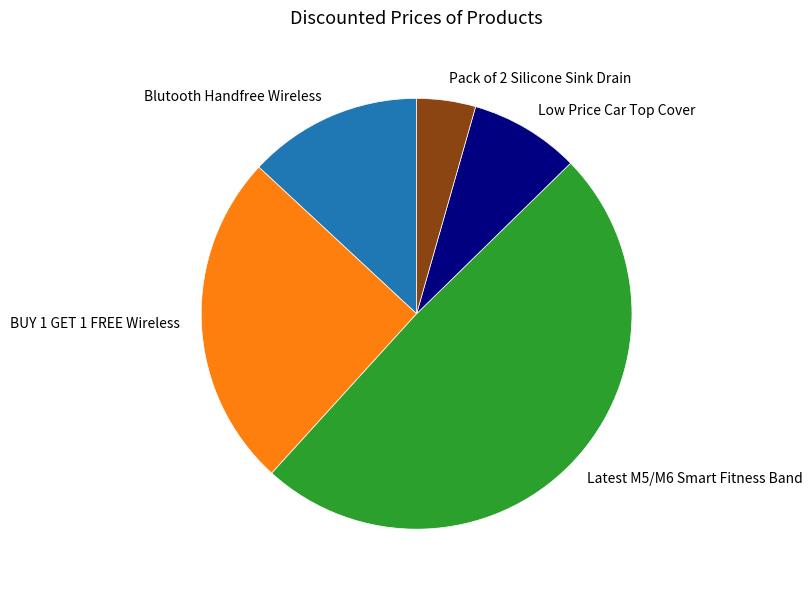

Approximately how many times larger is the value at BUY 1 GET 1 FREE Wireless compared to Latest M5/M6 Smart Fitness Band?

0.5